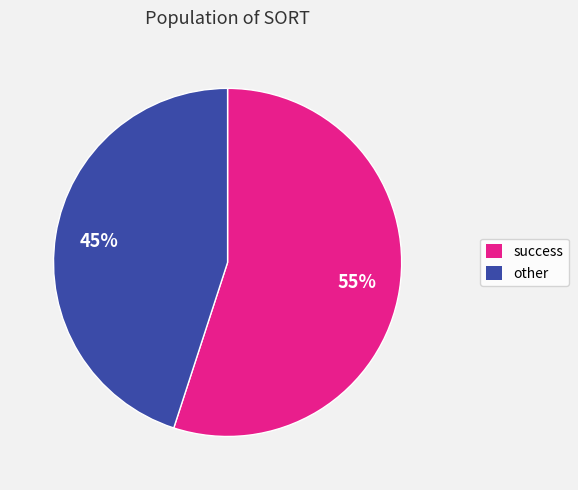

The success slice represents 55% of the pie. True or false?

True